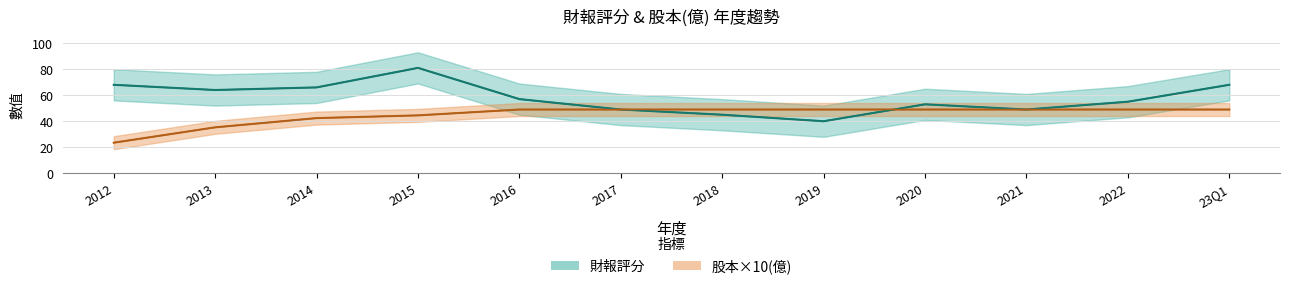

Reading left to right, extract all data points from this chart.

財報評分: 68.0	64.0	66.0	81.0	57.0	49.0	45.0	40.0	53.0	49.0	55.0	68.0
股本(億): 23.5	35.3	42.4	44.5	49.0	49.0	49.0	49.0	49.0	49.0	49.0	49.0